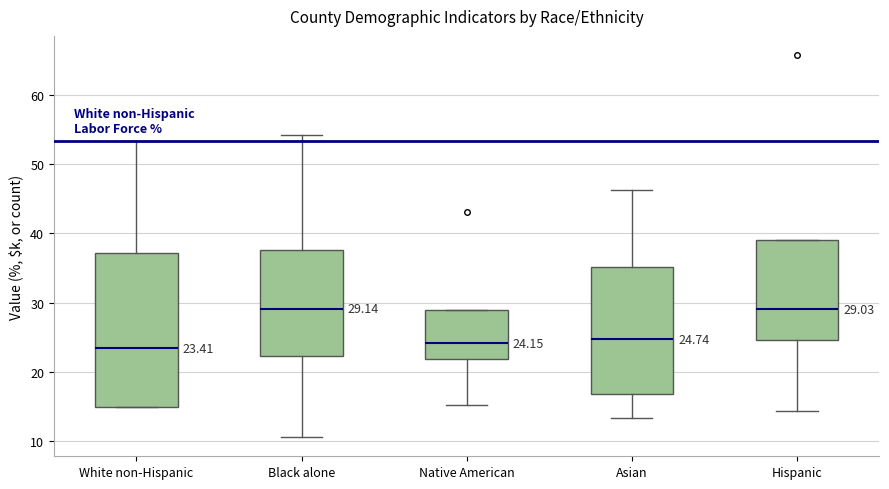

Comparing the boxes themselves (not the whiskers), which one is the tallest?

White non-Hispanic